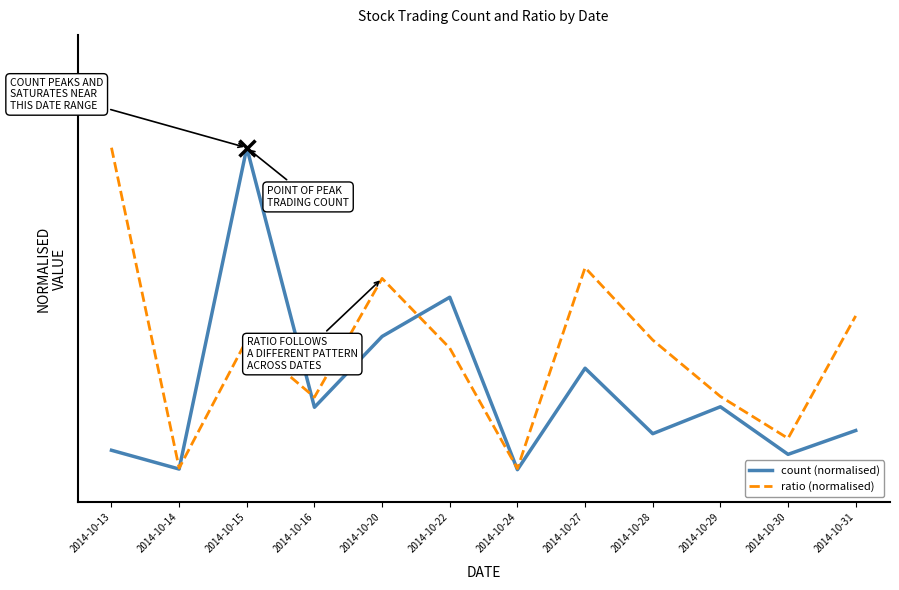

How many interior local valleys does the count (normalised) series have?

5